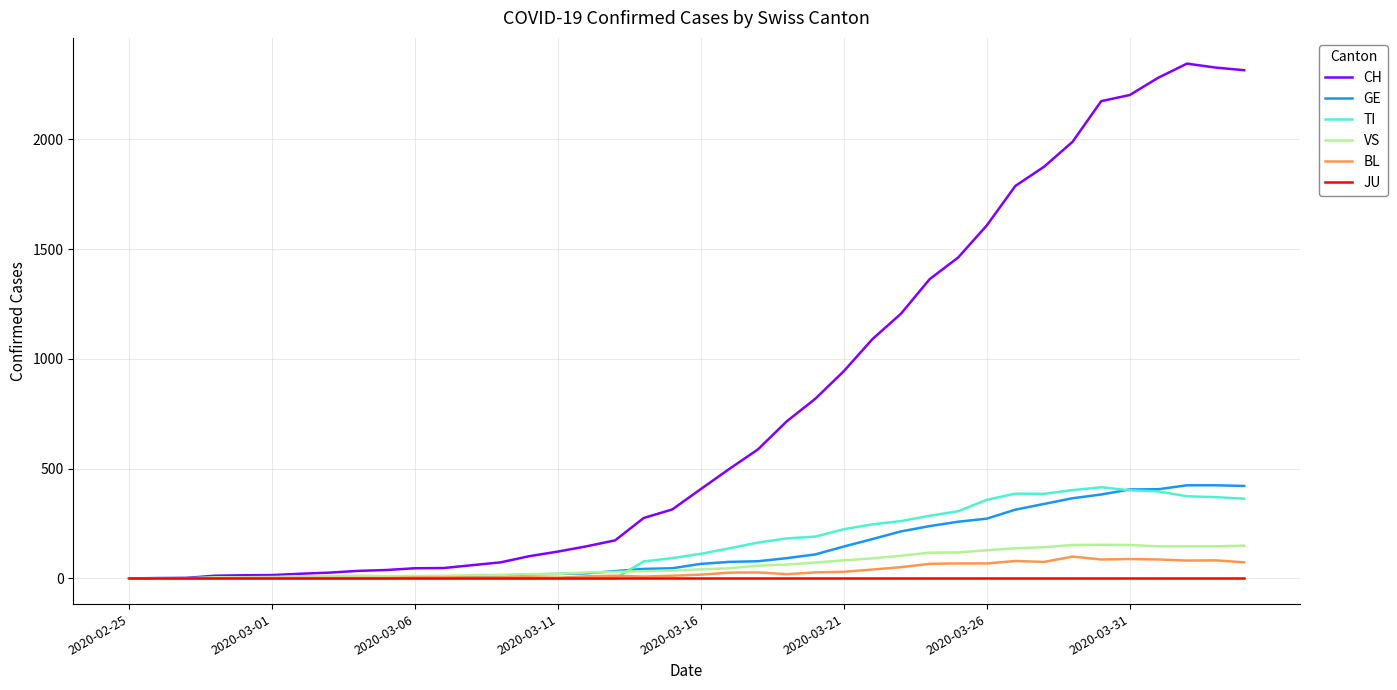

Which series has the largest range (max minus min)?

CH